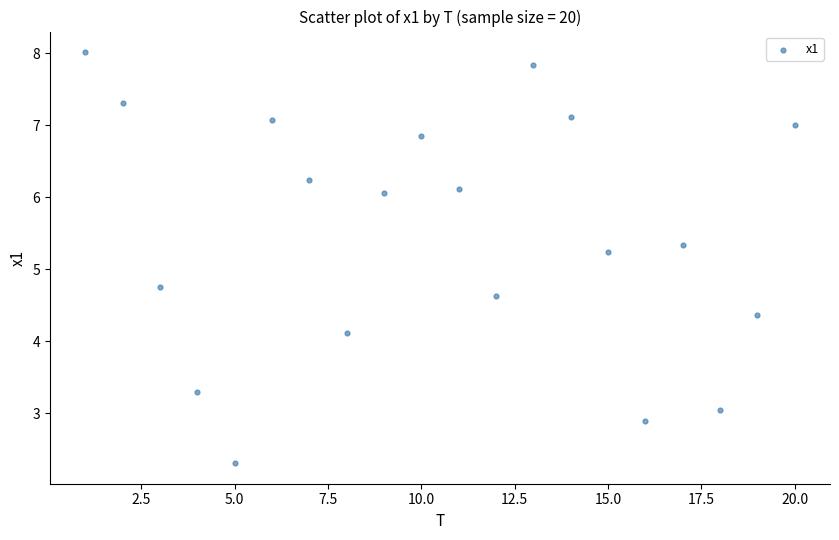

What is the range of Y values (max minus min)?

5.7